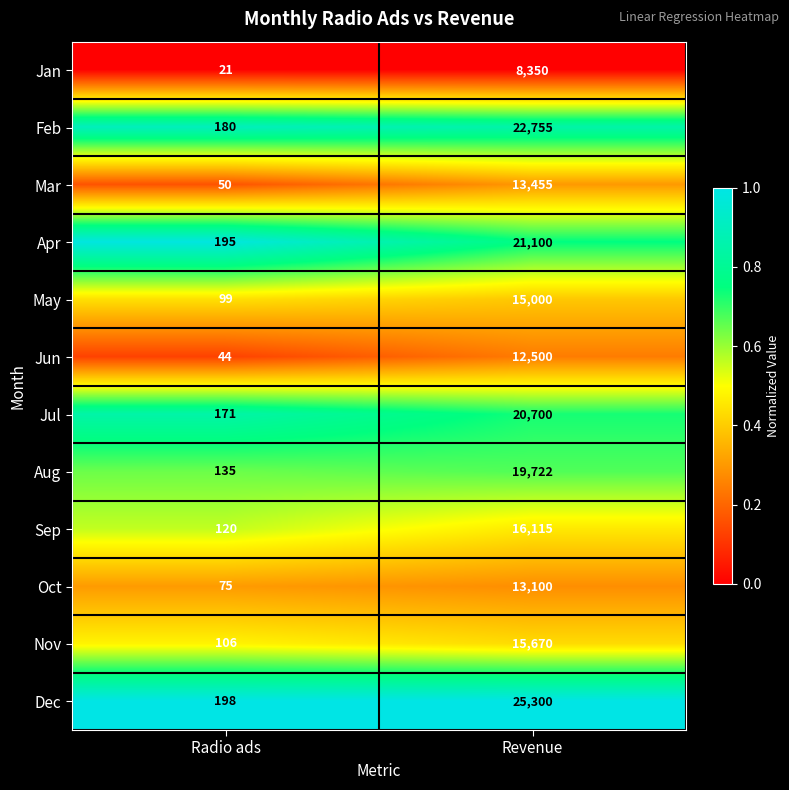

Is it true that May equals 21404 at Revenue?

False